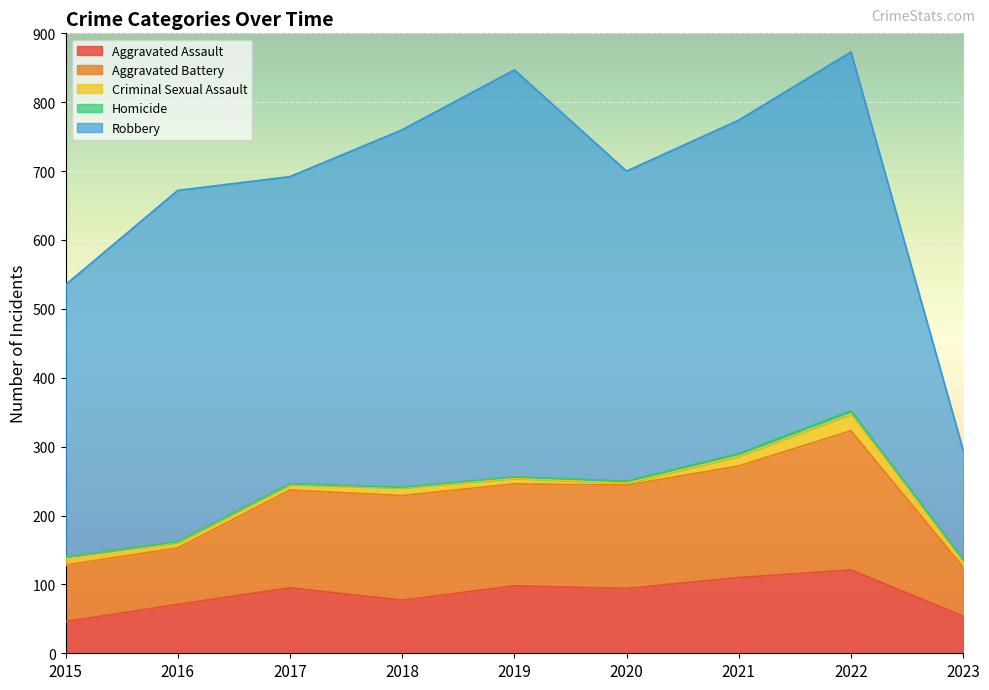

True or false: Aggravated Battery and Homicide intersect in this chart.

False